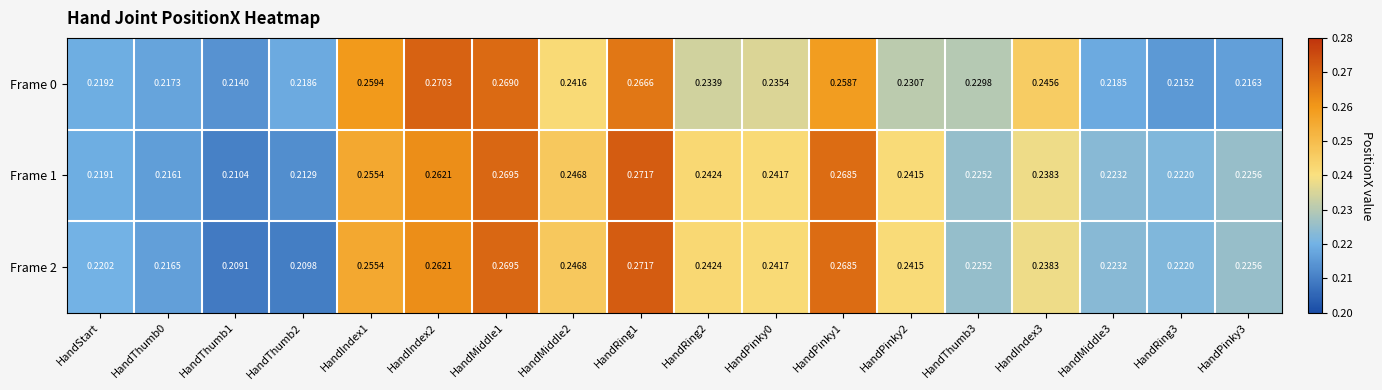

Is the value of Frame 0 at HandIndex1 greater than the value of Frame 1 at HandMiddle2?

Yes